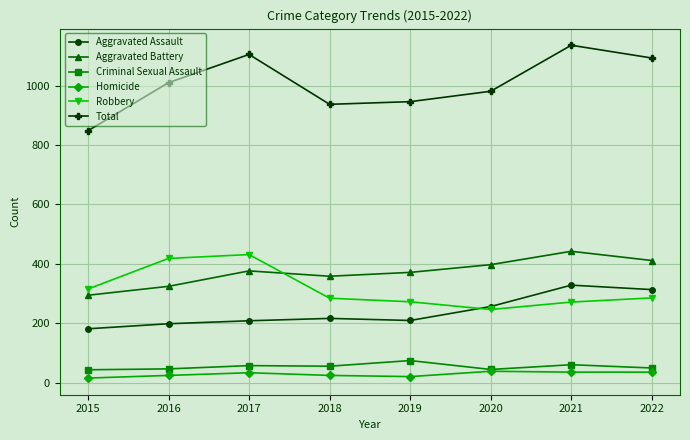

At which category is the sum across all series the highest?

2021